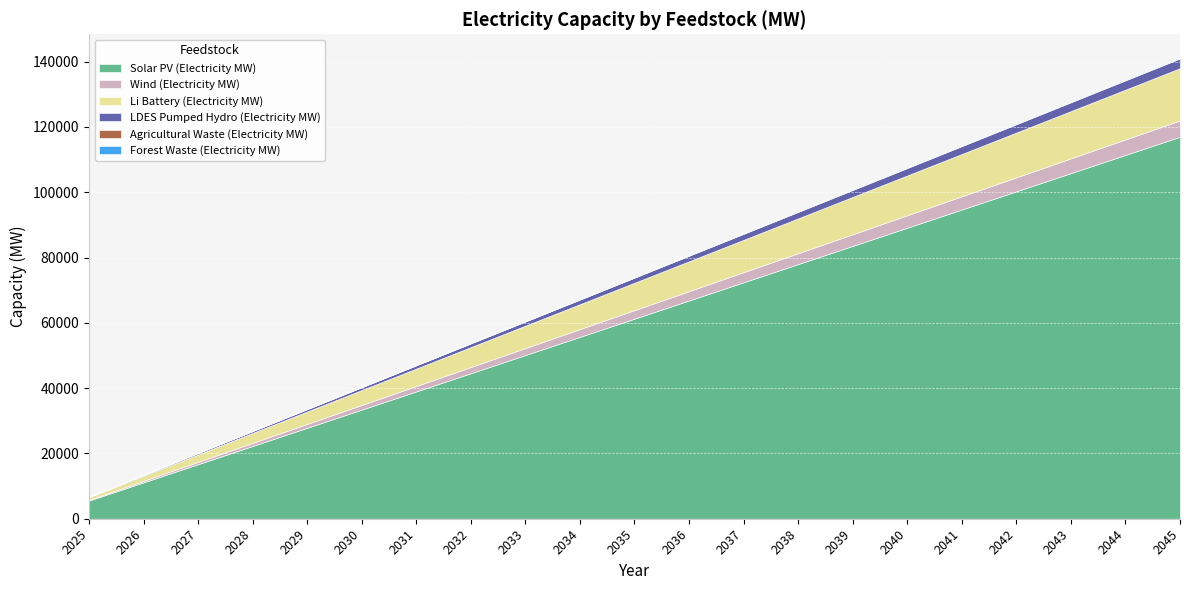

True or false: Forest Waste (Electricity MW) and Solar PV (Electricity MW) intersect in this chart.

False